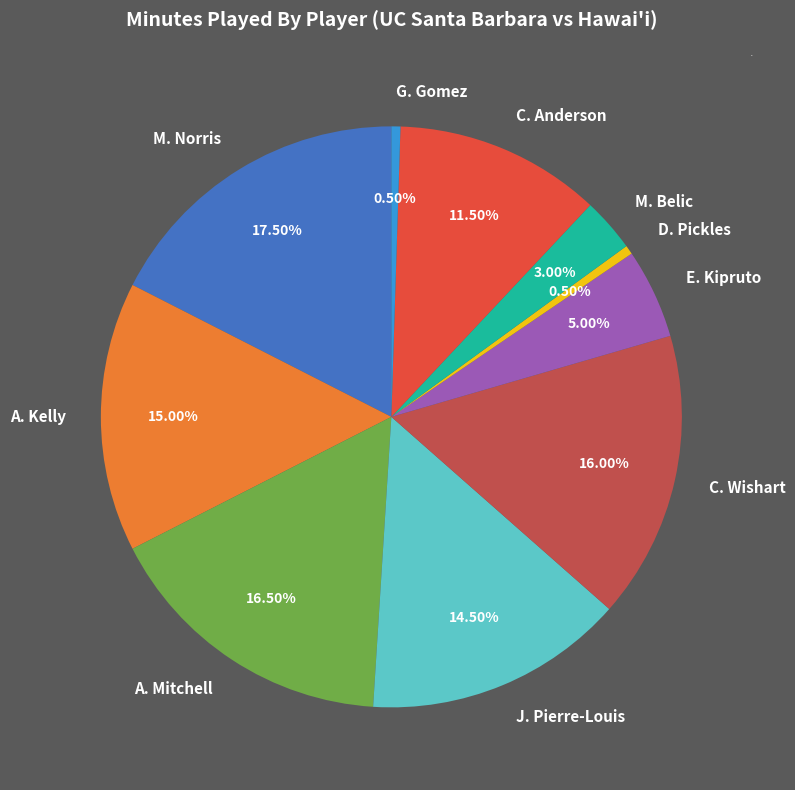

Is G. Gomez the majority of the pie?

No